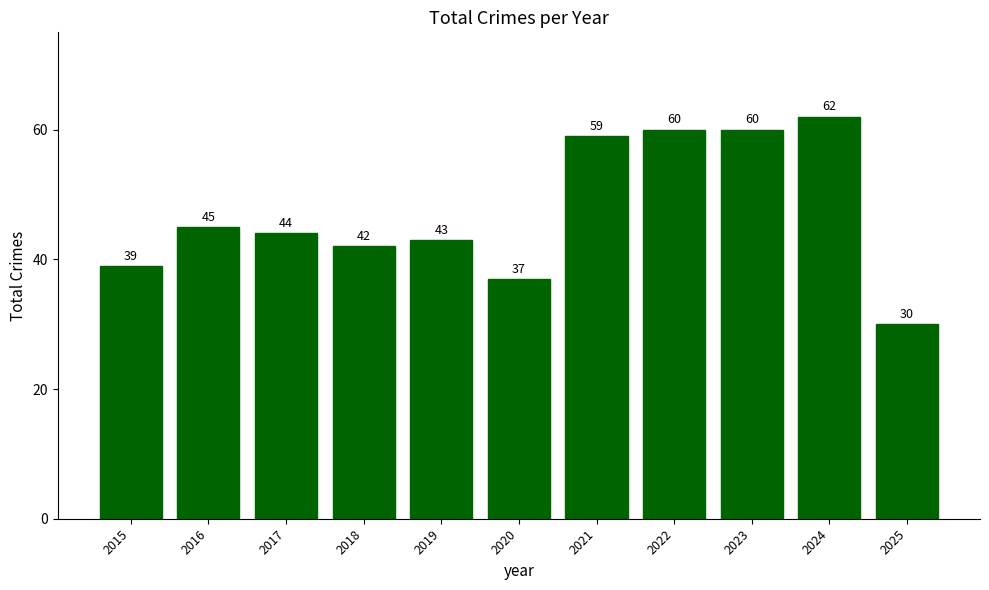

Approximately how many times larger is the value at 2024 compared to 2017?

1.4